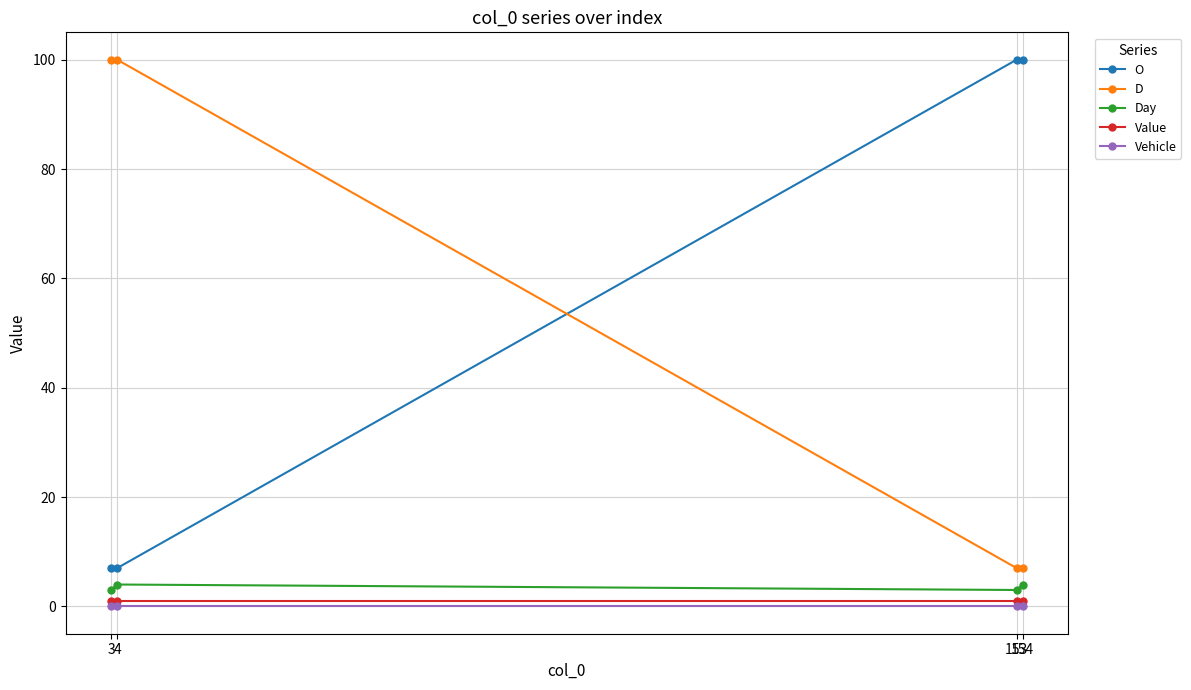

Reading left to right, what are all the values shown in this chart?

O: 3=7	4=7	153=100	154=100
D: 3=100	4=100	153=7	154=7
Day: 3=3	4=4	153=3	154=4
Value: 3=1	4=1	153=1	154=1
Vehicle: 3=0	4=0	153=0	154=0